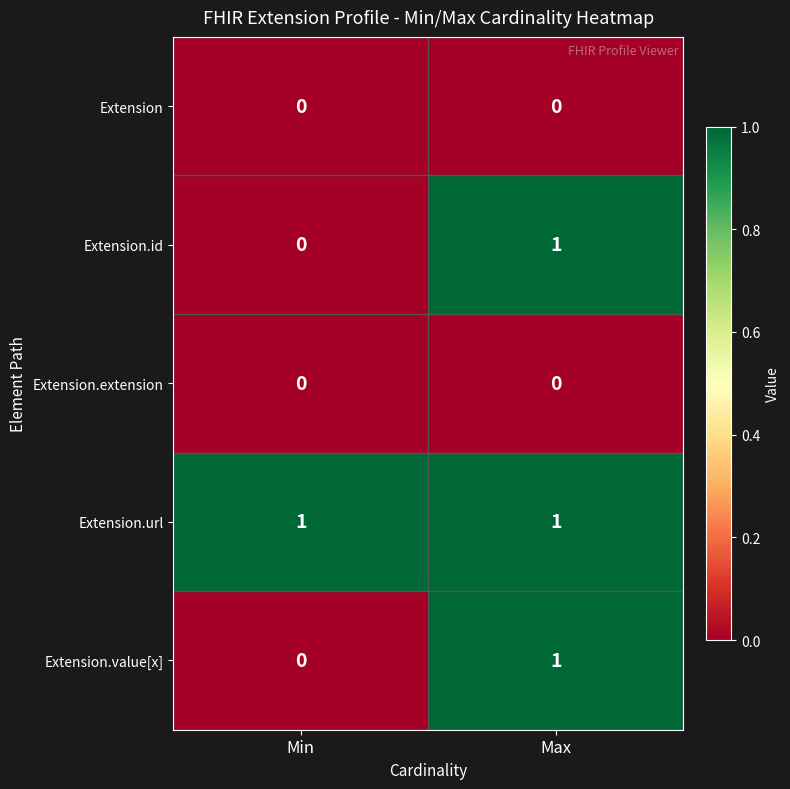

How many distinct data groups are displayed?

5